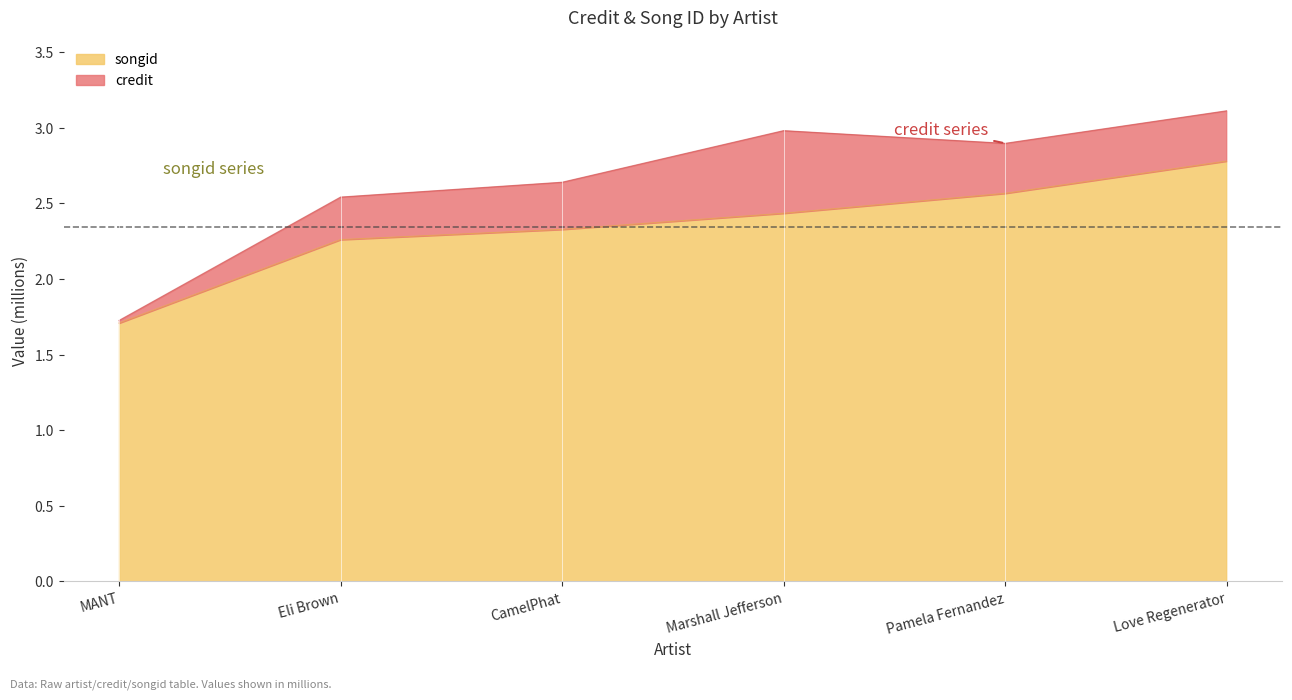

Does the chart have visible grid lines?

No